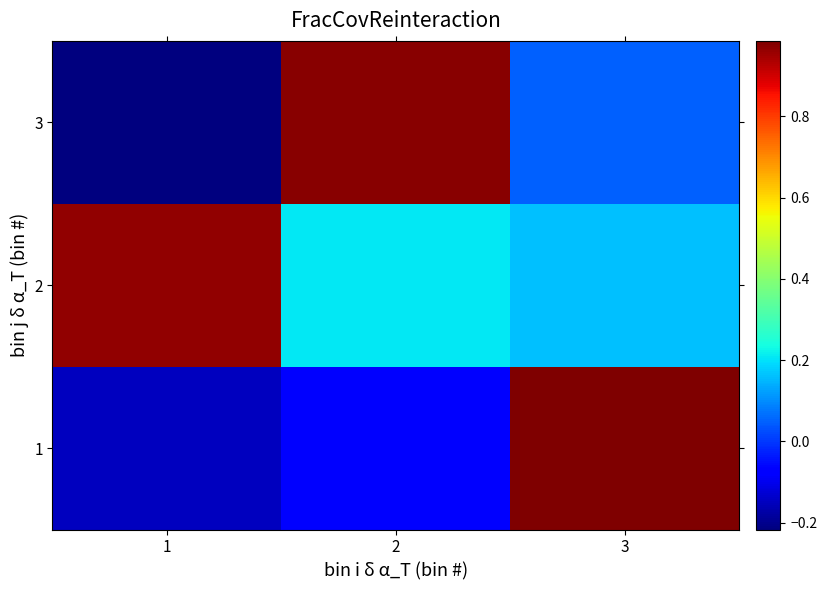

Rank the series at 1 from lowest to highest value.

3, 1, 2